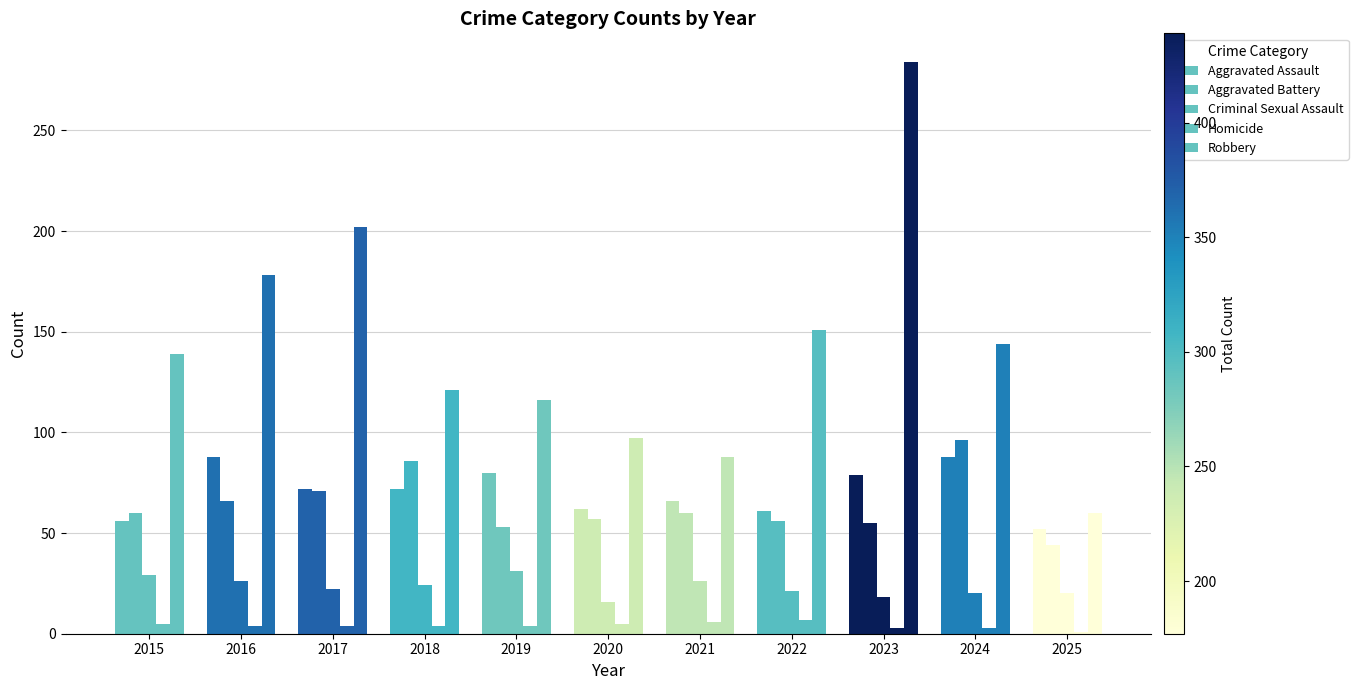

At which label does Aggravated Battery reach its peak?

2024